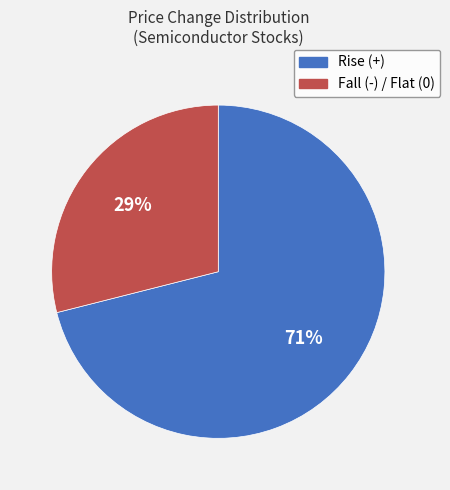

To the nearest percent, what is the average slice percentage?

50%